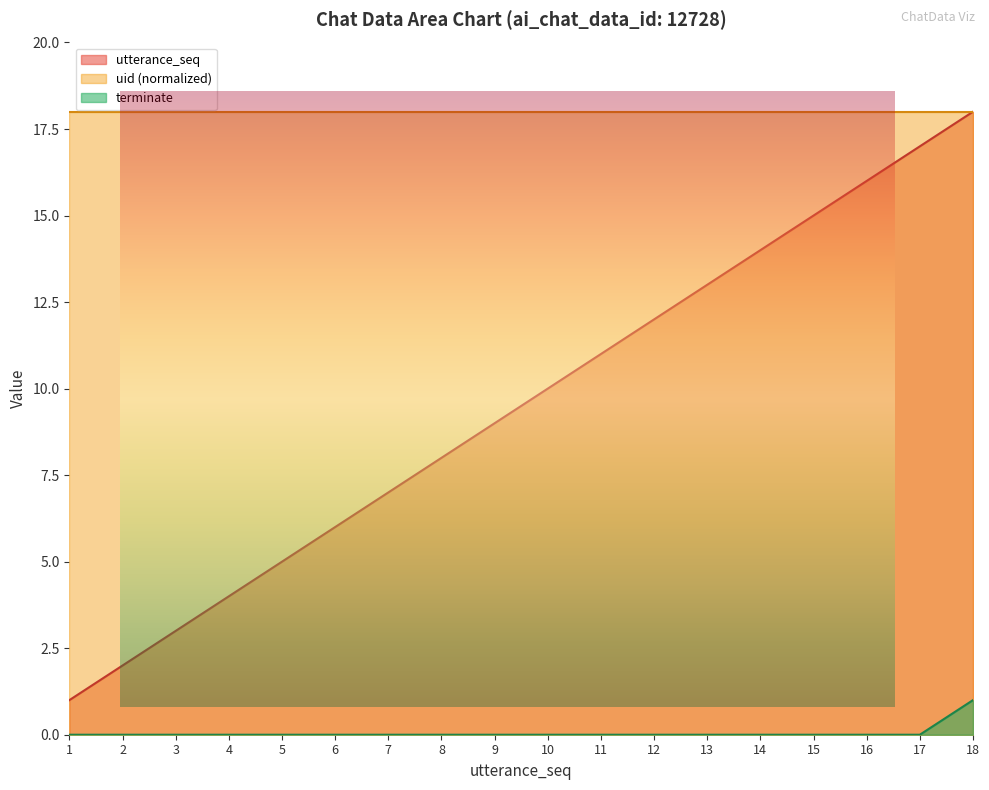

What is the average value of the utterance_seq series?

10